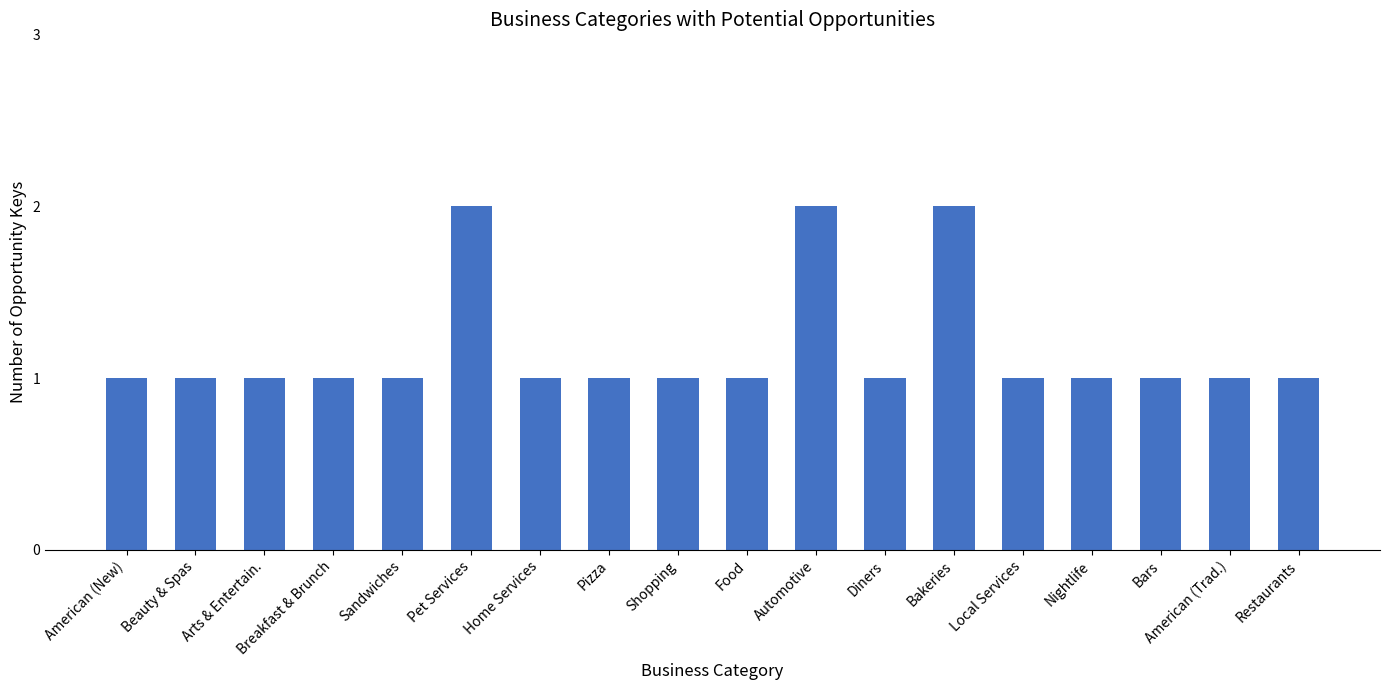

What is the maximum value shown in the chart?

2